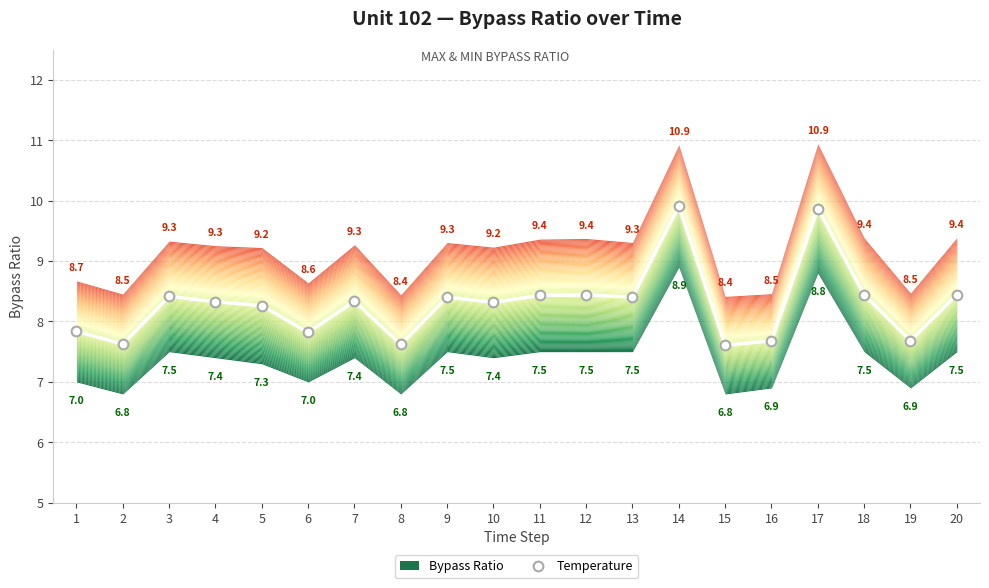

What is the average value?

8.3